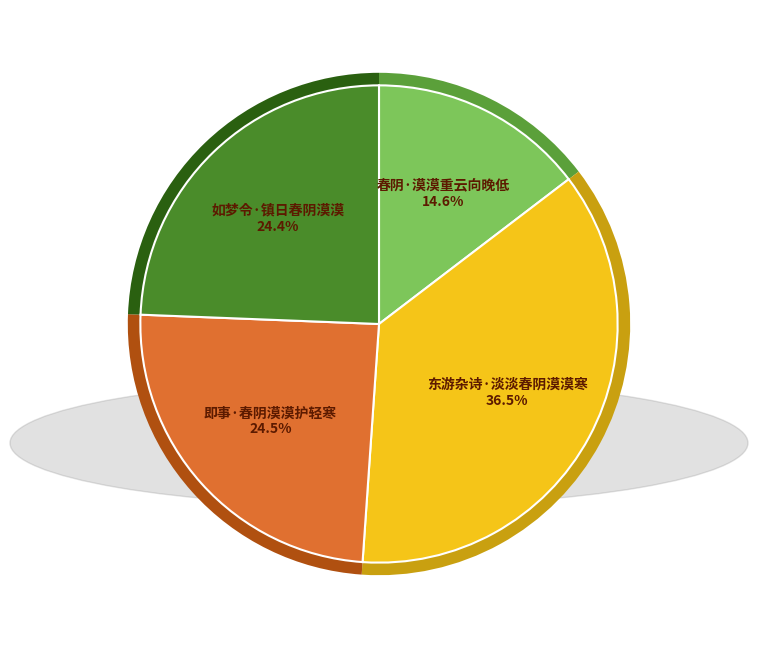

Does 如梦令·镇日春阴漠漠 account for over 50% of the chart?

No